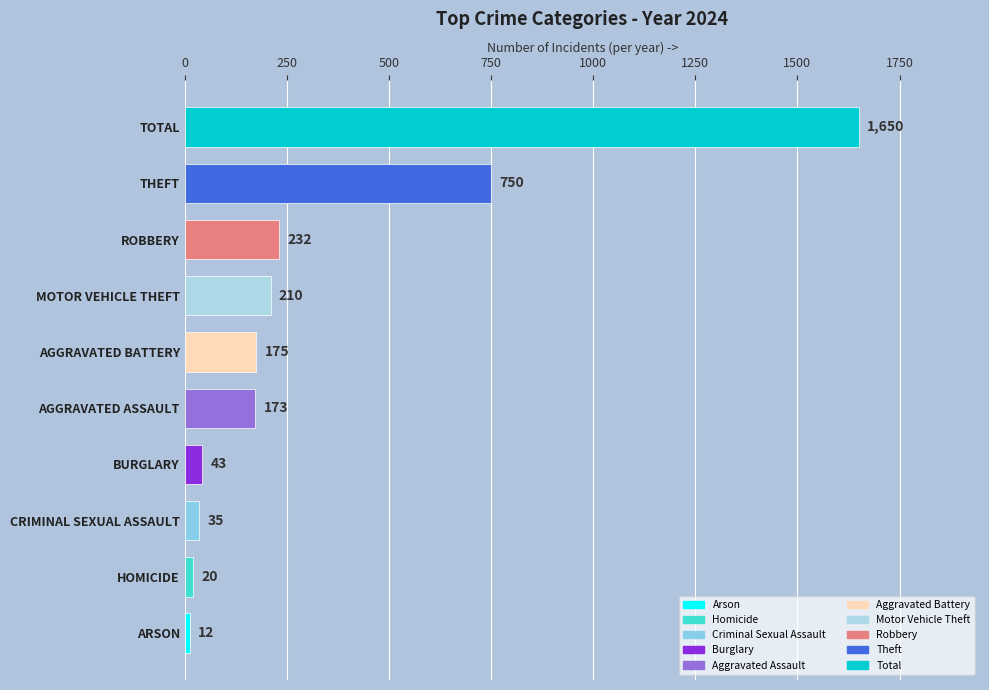

How many data points are less than 175?

5